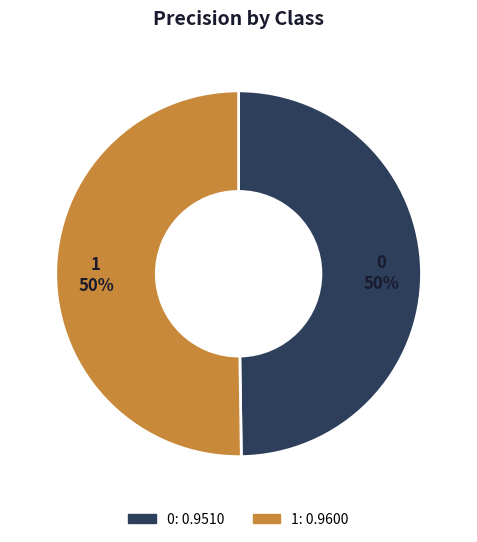

To the nearest percent, what percentage of the pie is 0?

50%